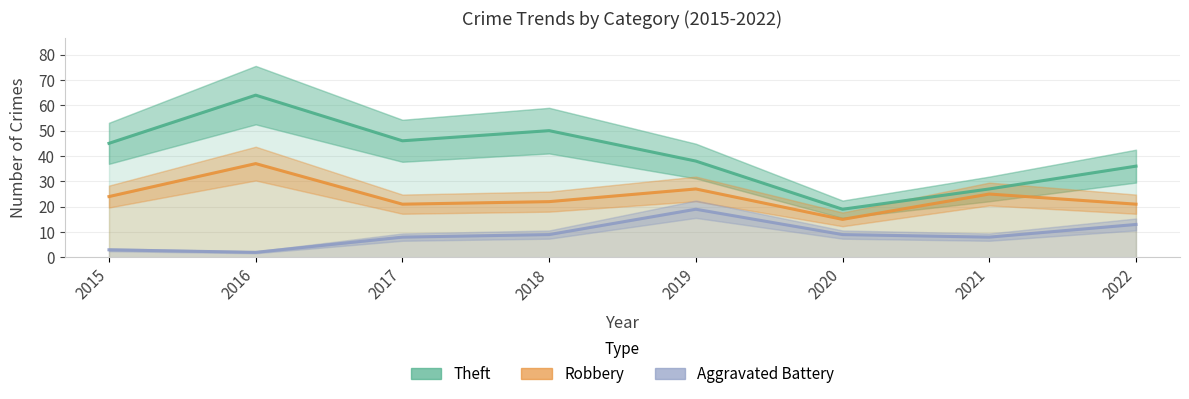

Reading left to right, transcribe all the data shown in this chart.

Theft: 2015=45	2016=64	2017=46	2018=50	2019=38	2020=19	2021=27	2022=36
Robbery: 2015=24	2016=37	2017=21	2018=22	2019=27	2020=15	2021=25	2022=21
Aggravated Battery: 2015=3	2016=2	2017=8	2018=9	2019=19	2020=9	2021=8	2022=13